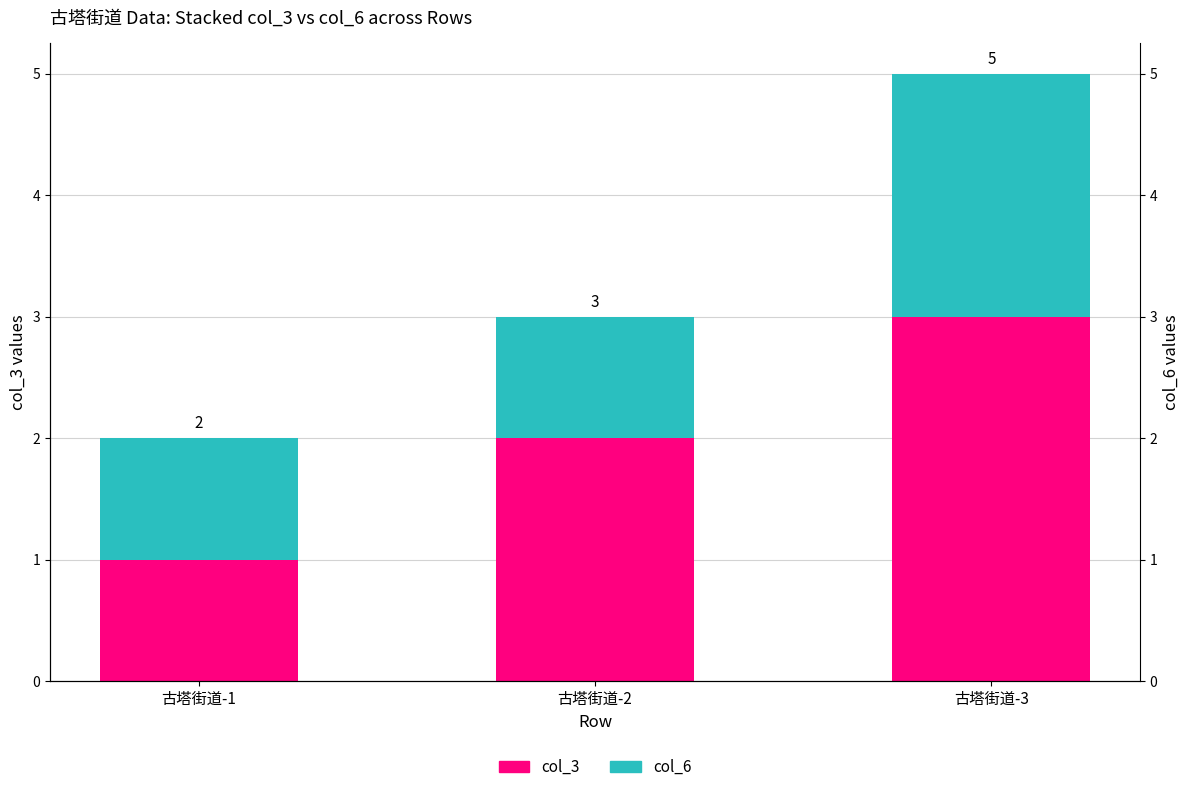

Does the chart contain any negative values?

No